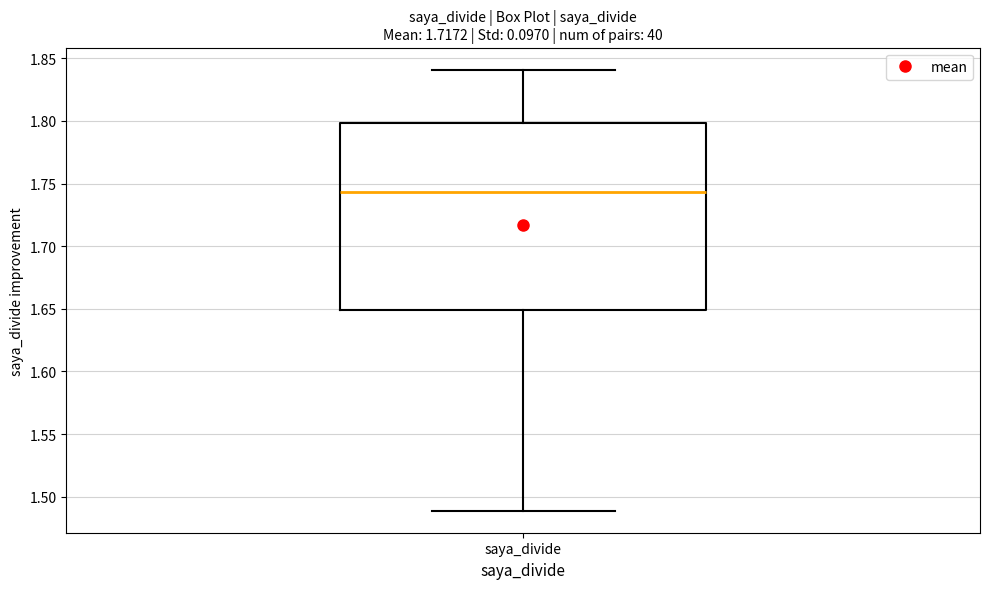

Transcribe this box plot: give where the median line is, the range the box spans, and where the two whiskers end, as read against the y-axis. The values are not printed on the chart, so give them approximately, as read against the axis.

median 1.745, box 1.650 to 1.800, whiskers 1.490 to 1.840